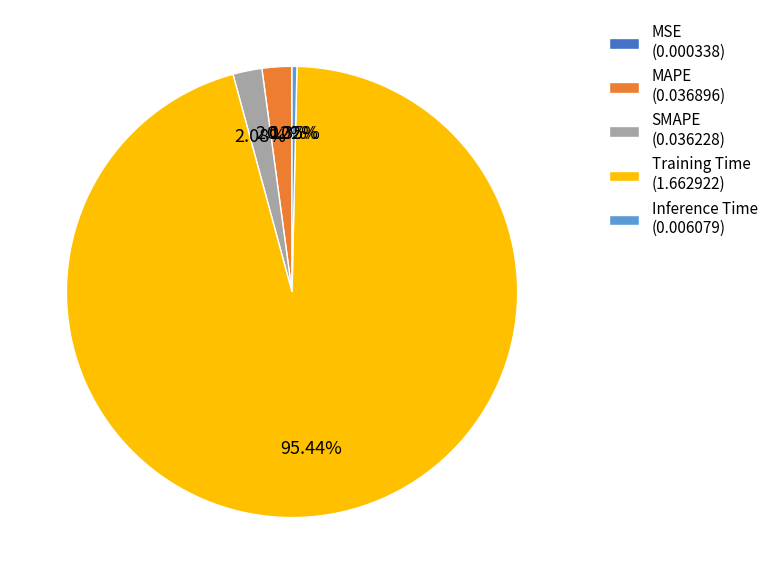

Does Training Time (1.662922) account for over 50% of the chart?

Yes